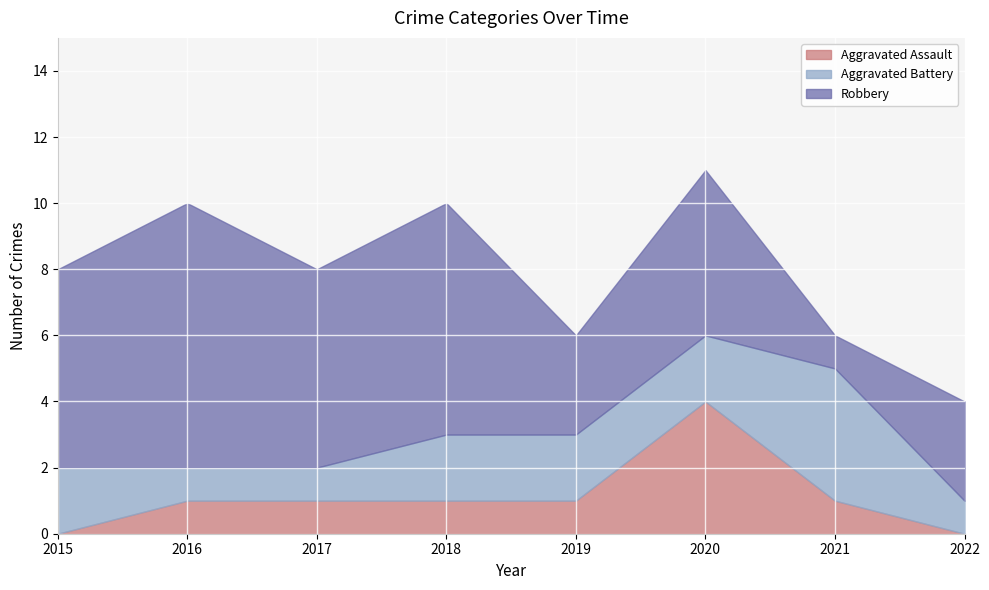

Which series has the largest total across all categories?

Robbery